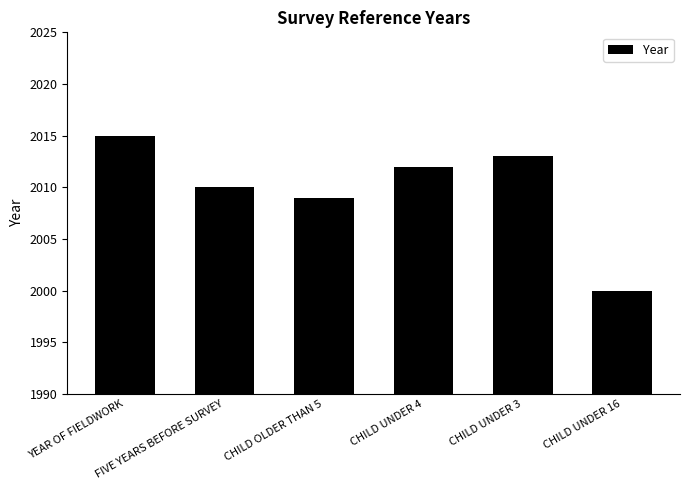

Is it true that the value at CHILD UNDER 3 is 2013?

True